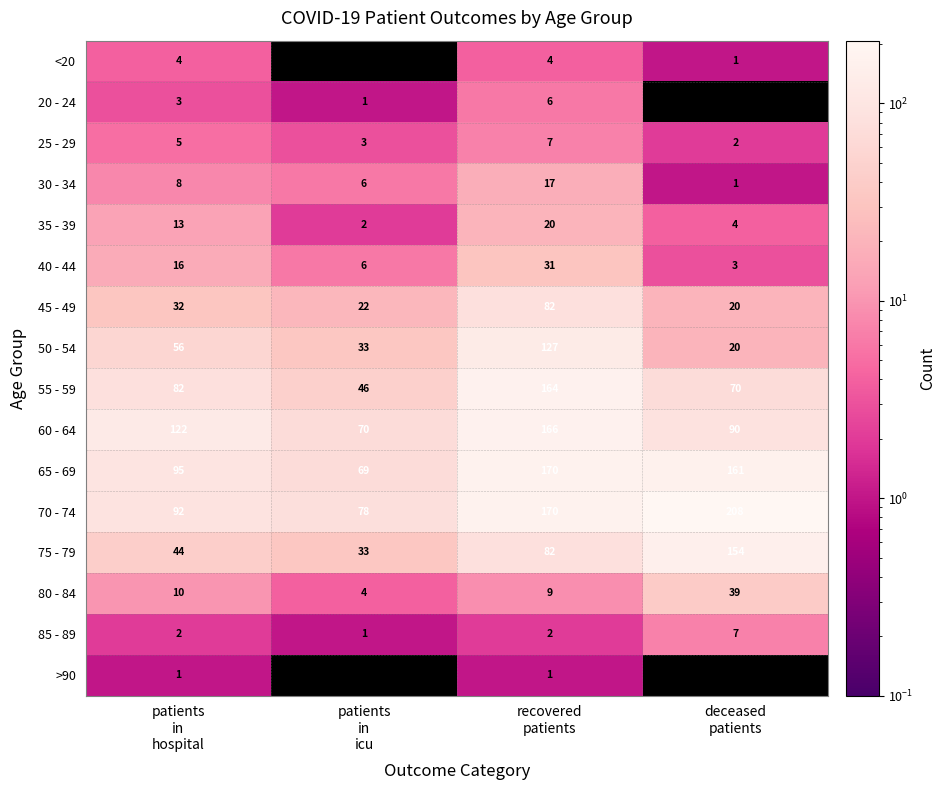

How many positive values does the >90 series have?

2